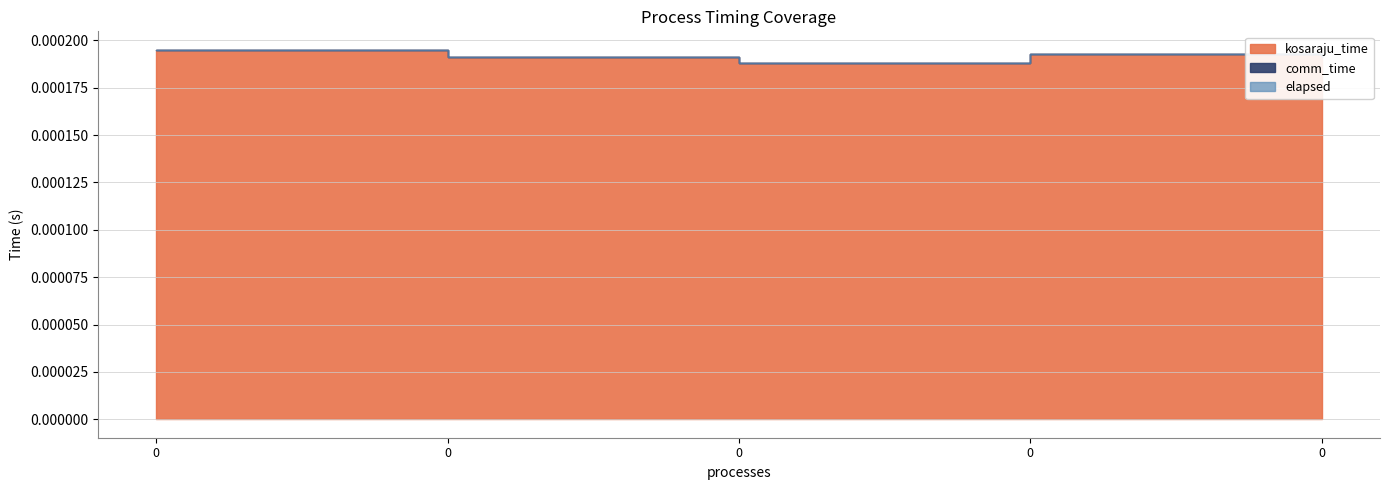

Which series changed the most between 0 and 0?

kosaraju_time